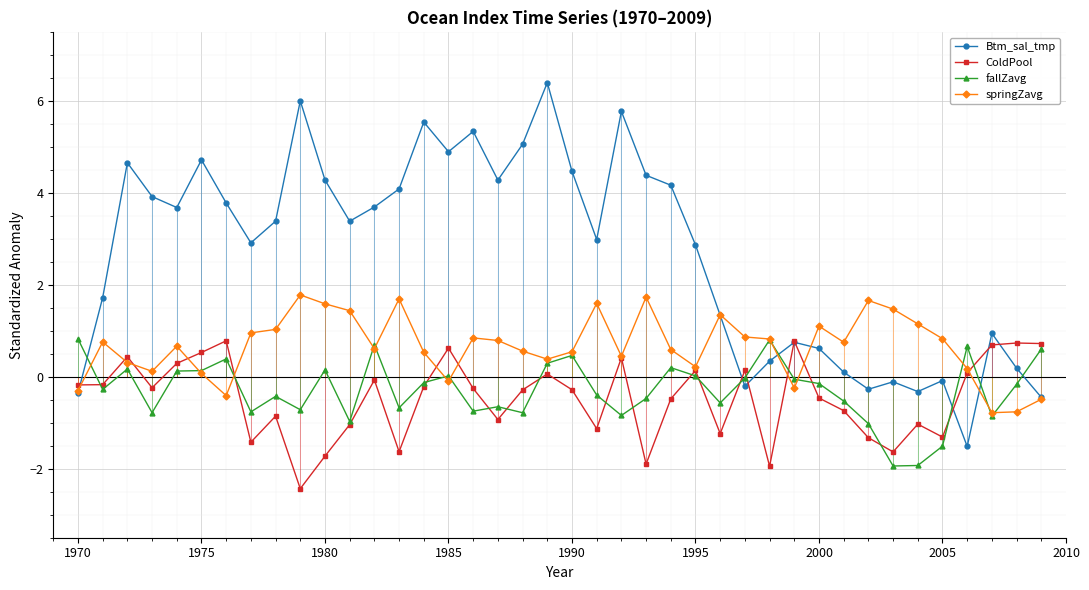

How many data points in ColdPool are above 0?

14